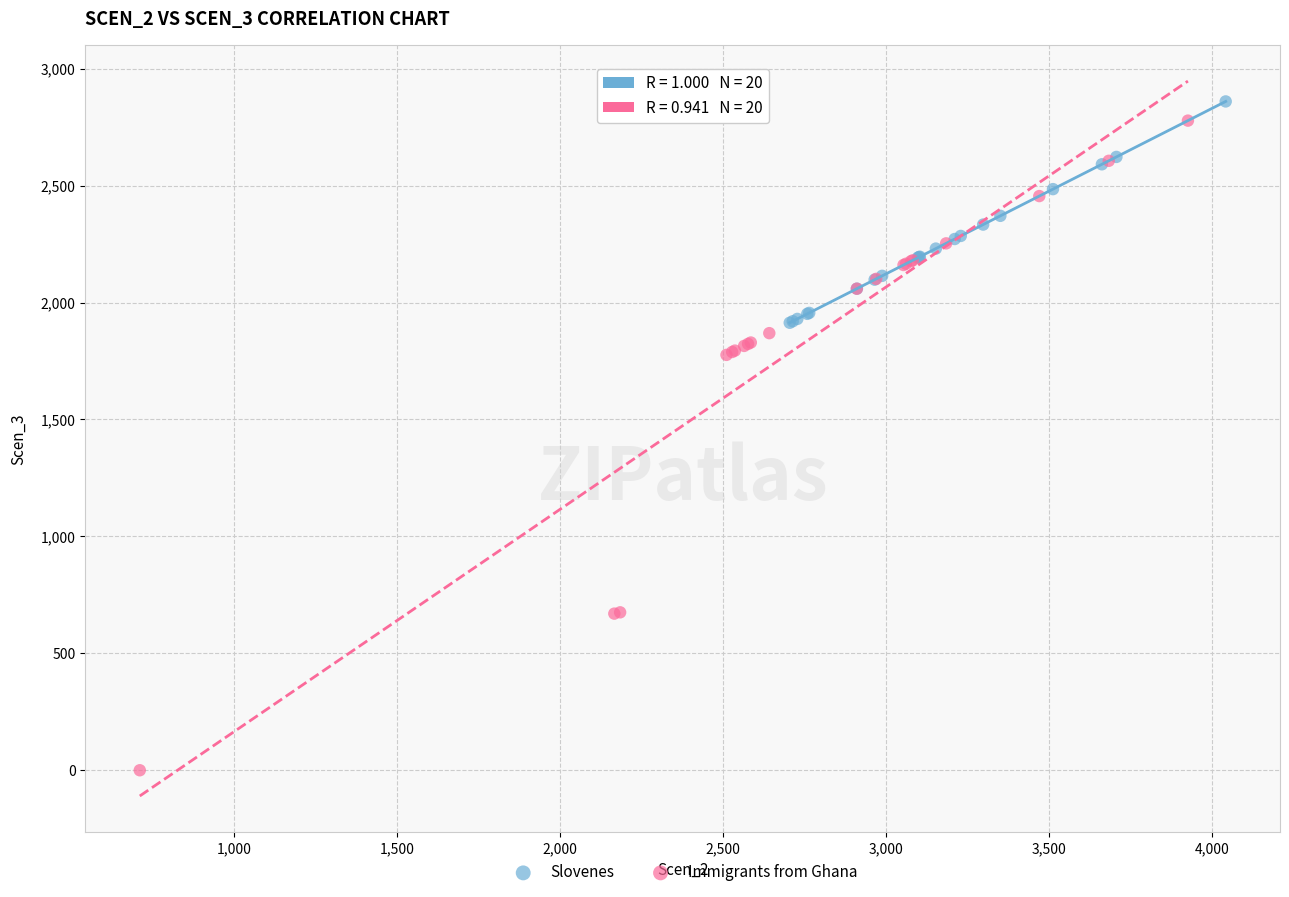

Which series has the largest Y range (max minus min)?

Immigrants from Ghana